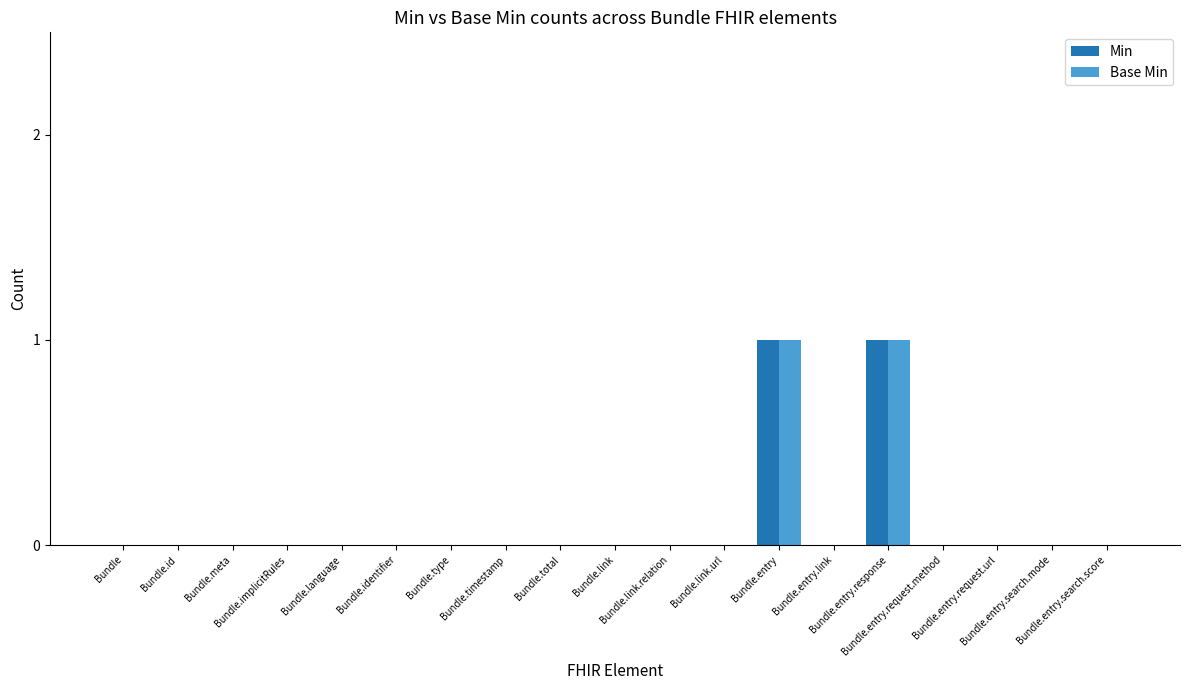

At how many categories does at least one series exceed 0?

2